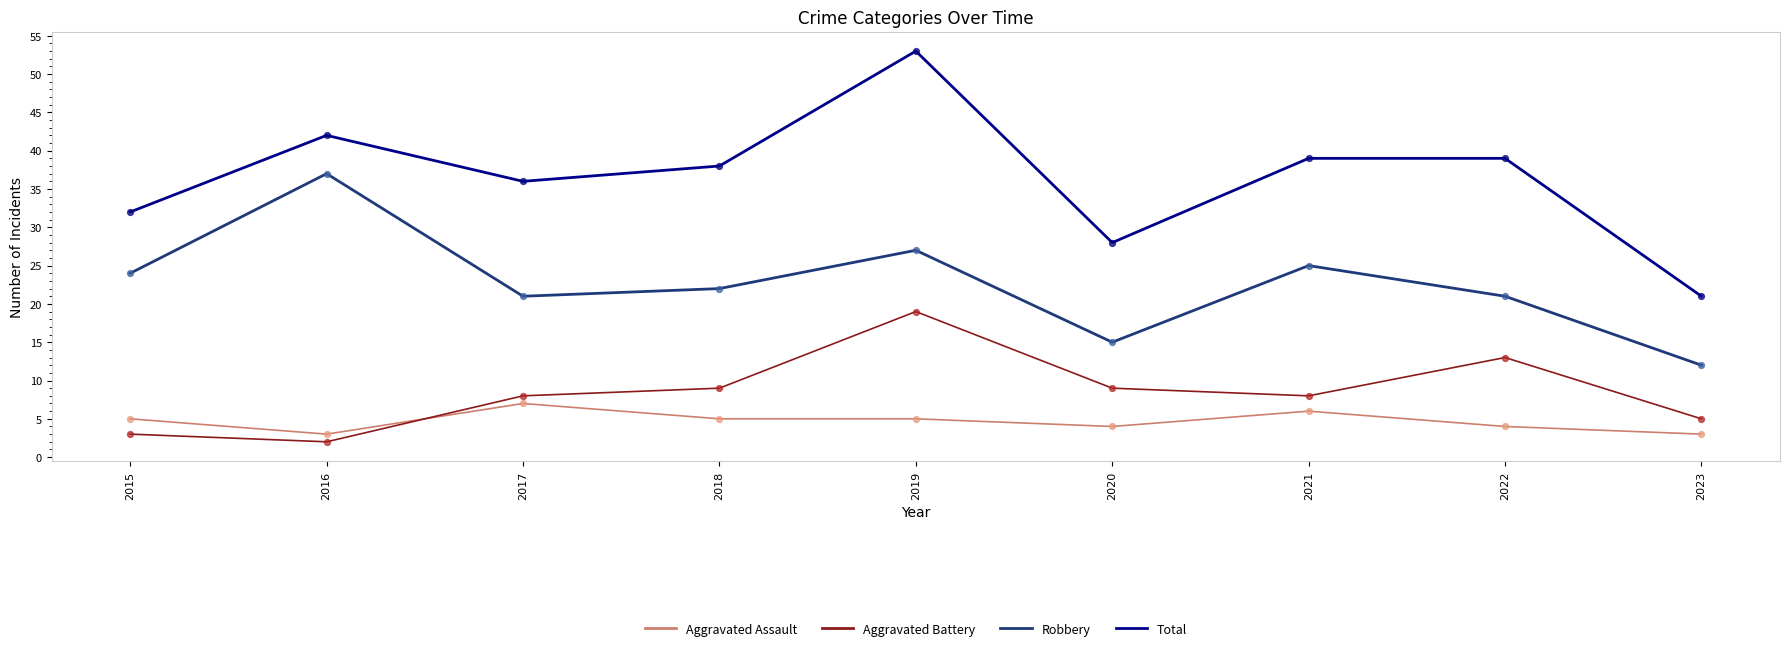

Which series has the largest total across all categories?

Total